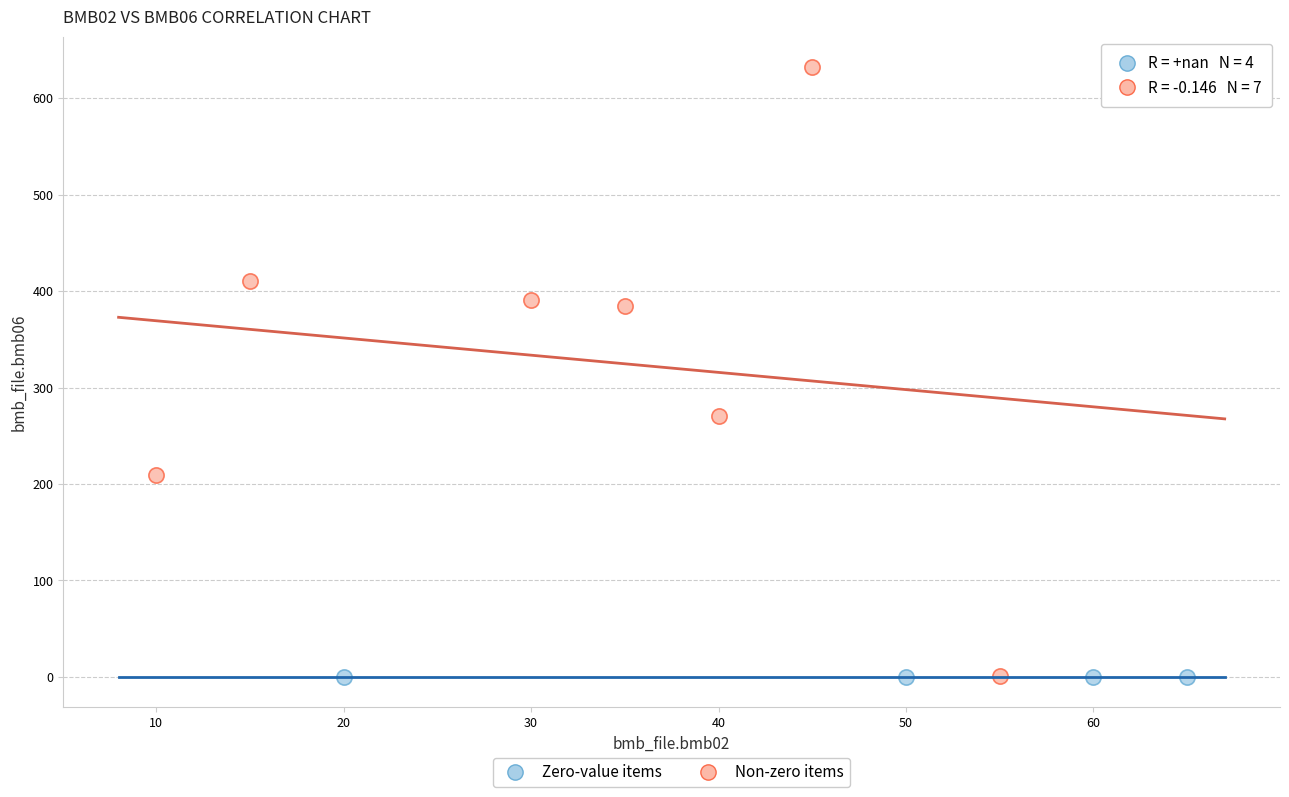

What are all the series names shown in the legend?

Zero-value items, Non-zero items